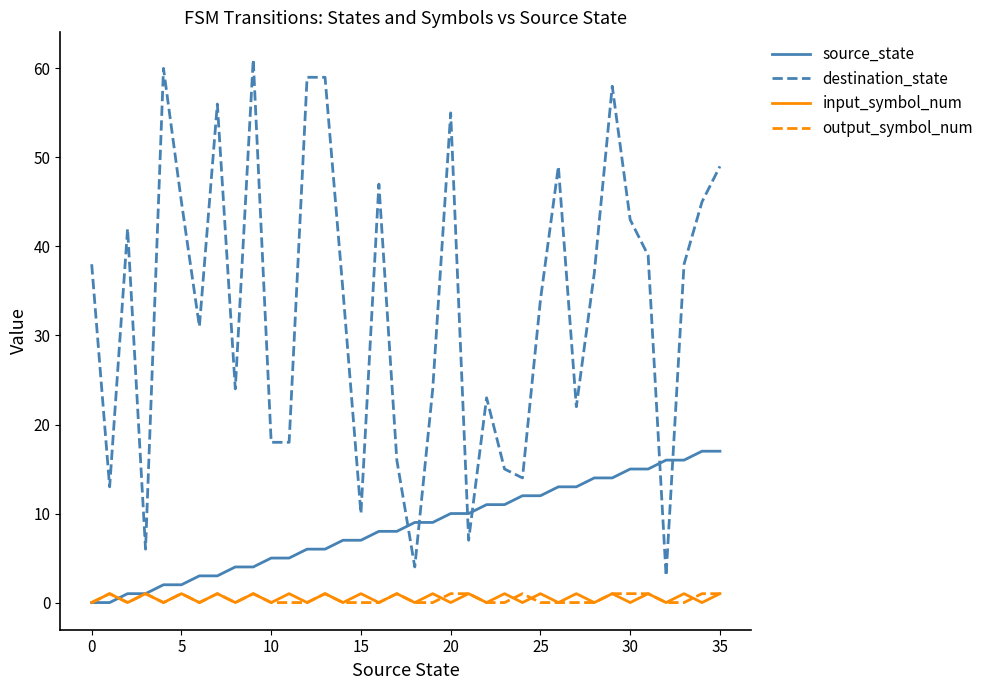

Which series has the largest range (max minus min)?

destination_state